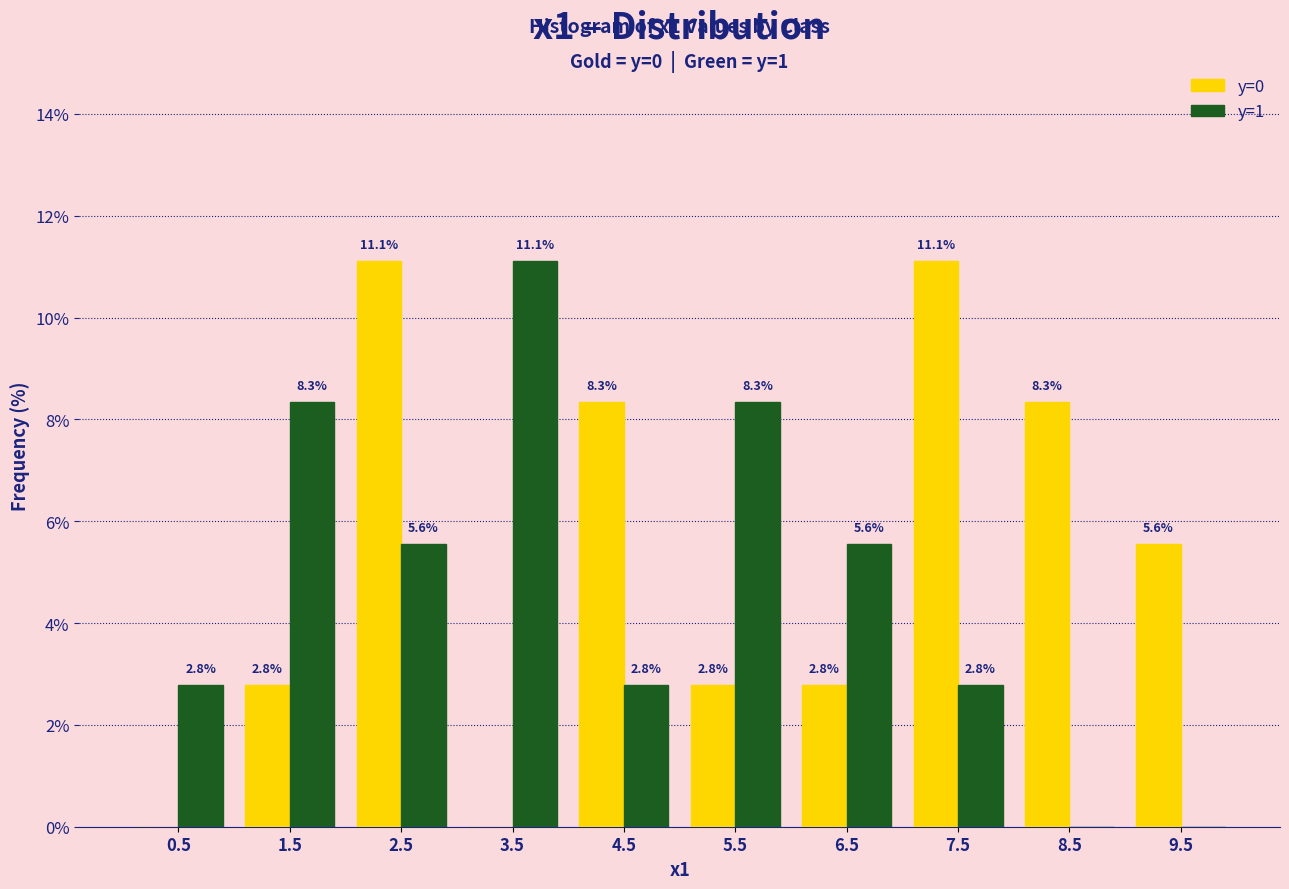

In the y=1 series, which range on the x-axis has the tallest bar?

3 to 4